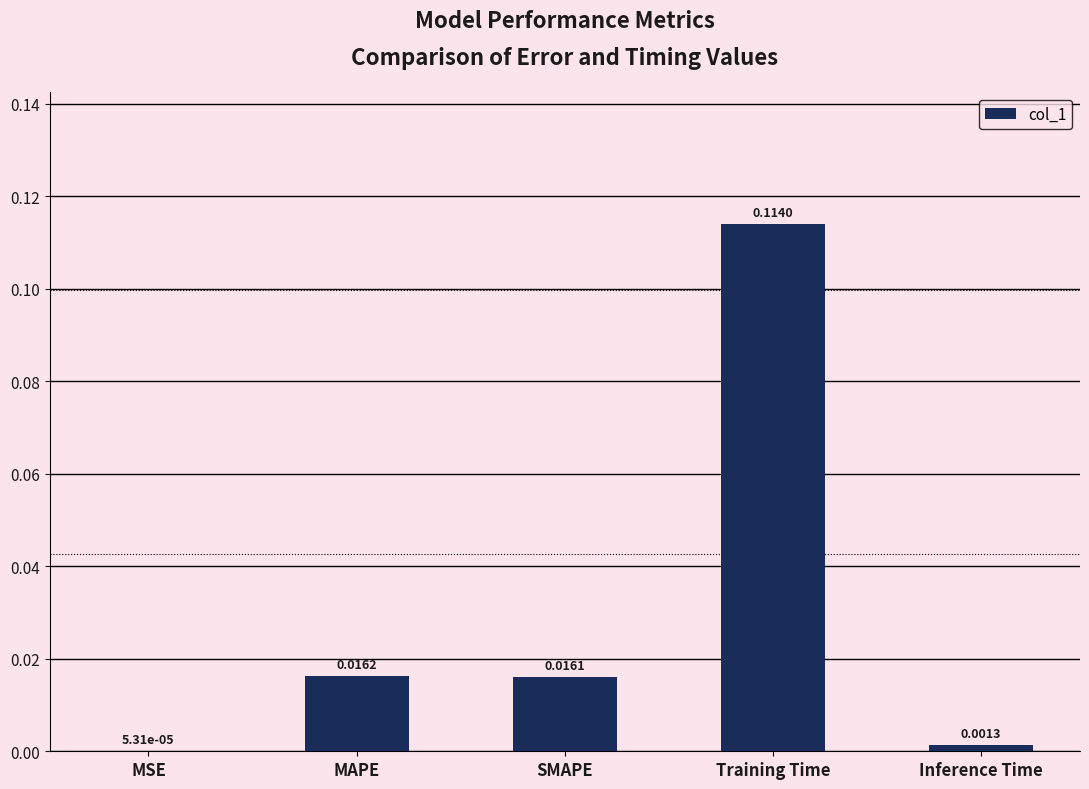

Which label corresponds to the largest value in the chart?

Training Time